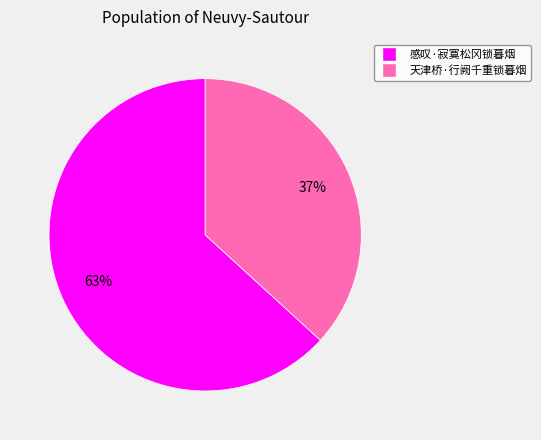

To the nearest percent, what is the difference between the 天津桥·行阙千重锁暮烟 and 感叹·寂寞松冈锁暮烟 slice percentages?

26%